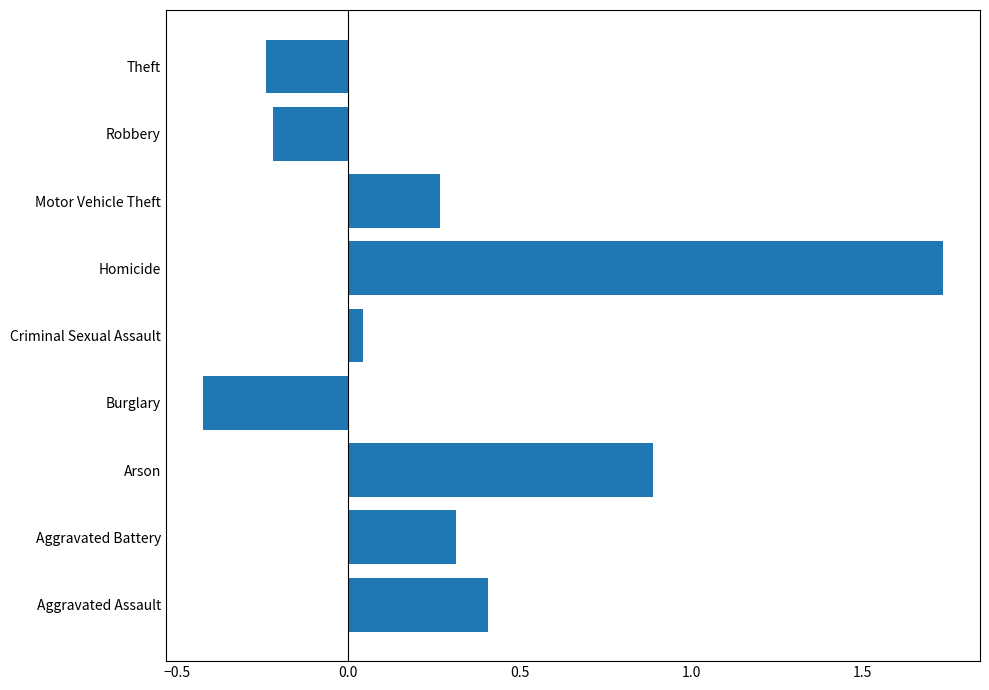

What is the difference between the values at Robbery and Aggravated Assault?

0.6